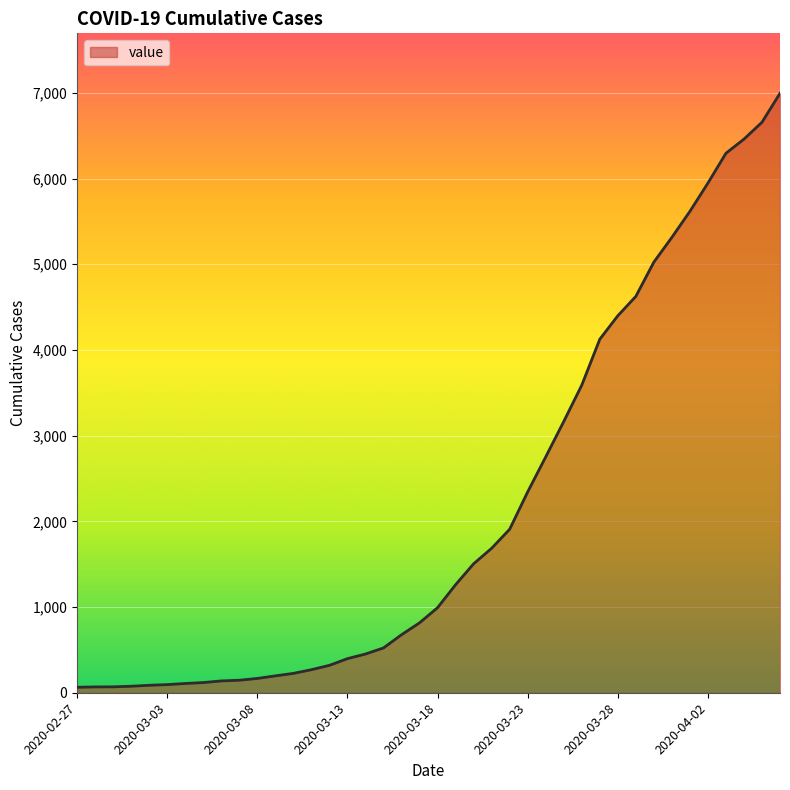

What is the greatest value displayed?

6995